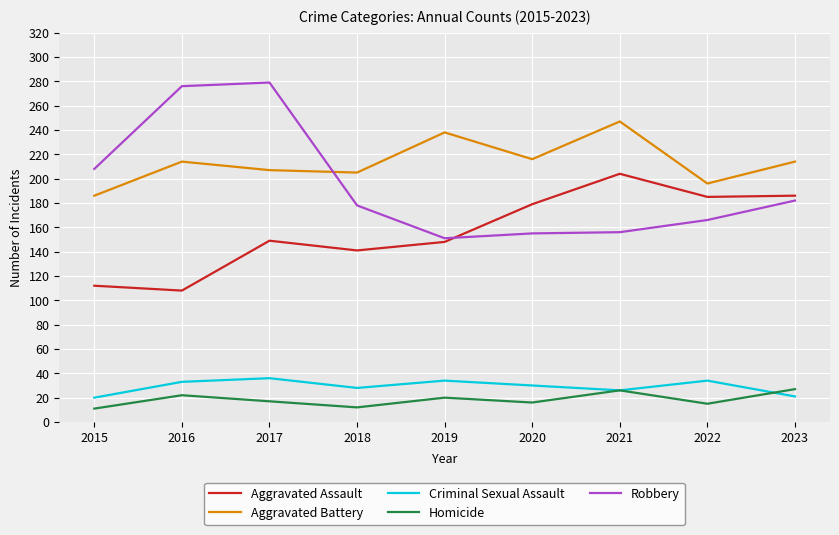

Rank the series at 2020 from lowest to highest value.

Homicide, Criminal Sexual Assault, Robbery, Aggravated Assault, Aggravated Battery